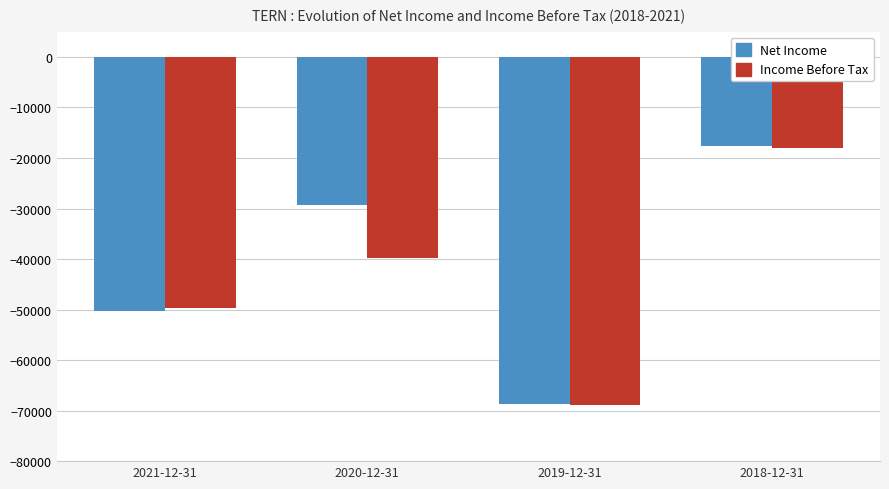

Which series has the widest spread of values?

Net Income